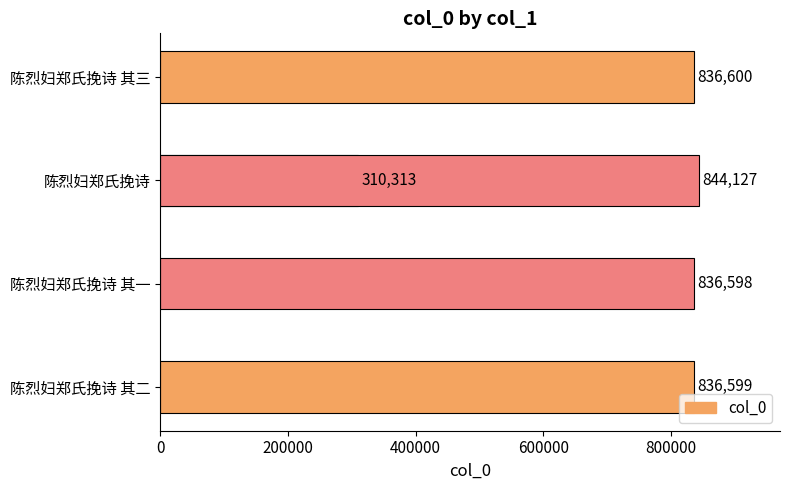

Approximately how many times larger is the value at 800000 compared to 200000?

1.0